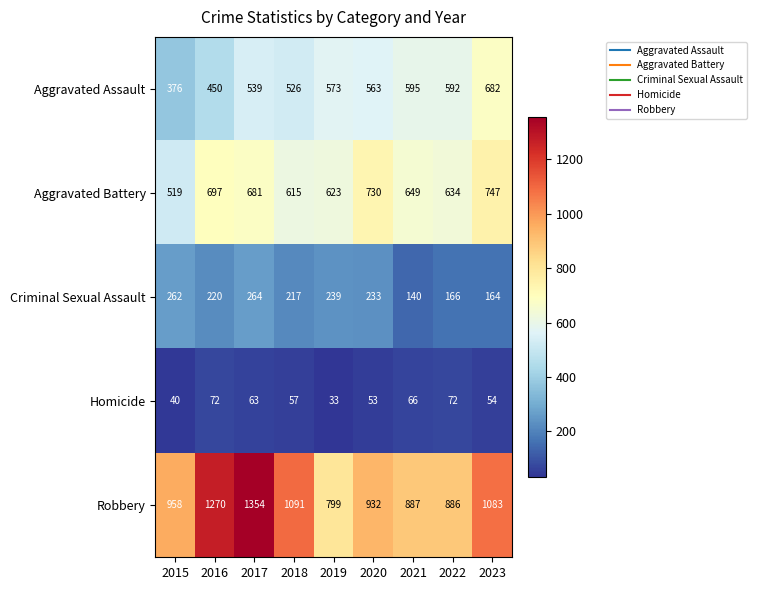

Which series changed the most between 2019 and 2022?

Robbery